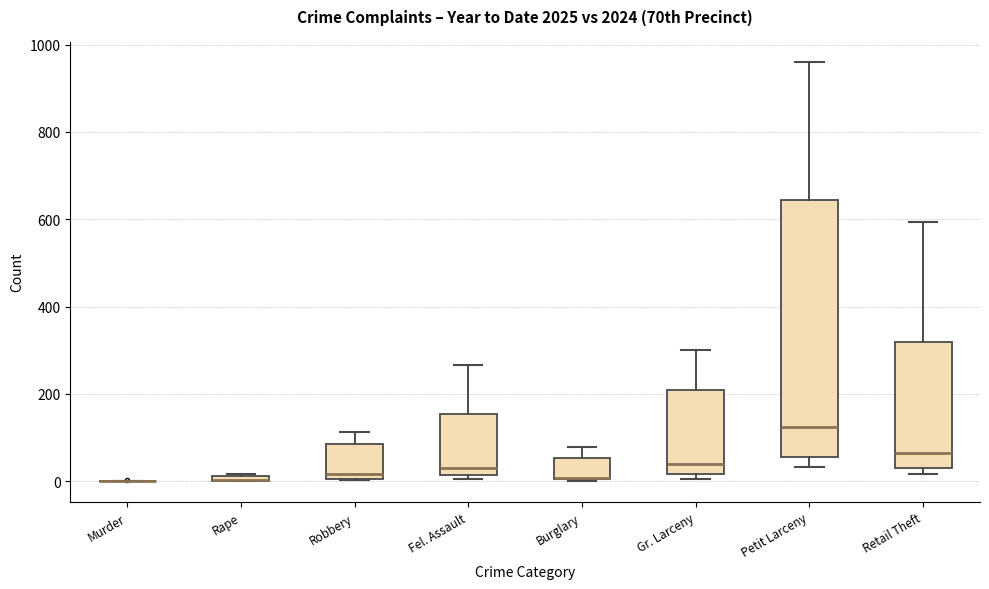

Comparing the boxes themselves (not the whiskers), which one is the tallest?

Petit Larceny